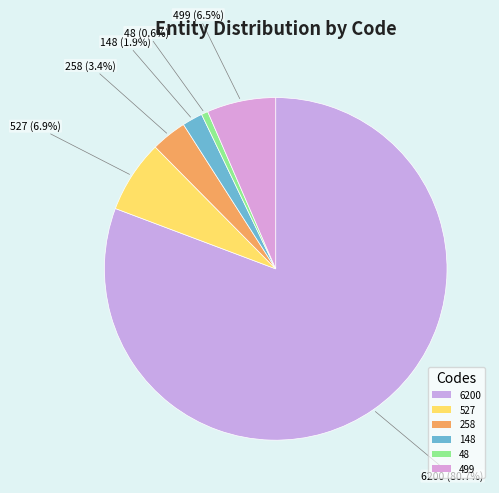

How many slices are in this pie chart?

6